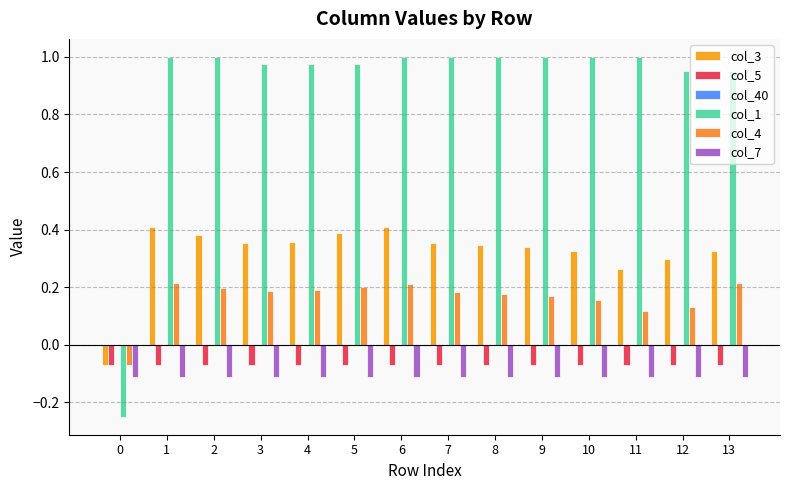

What is the difference between the highest and lowest values at 5?

1.1